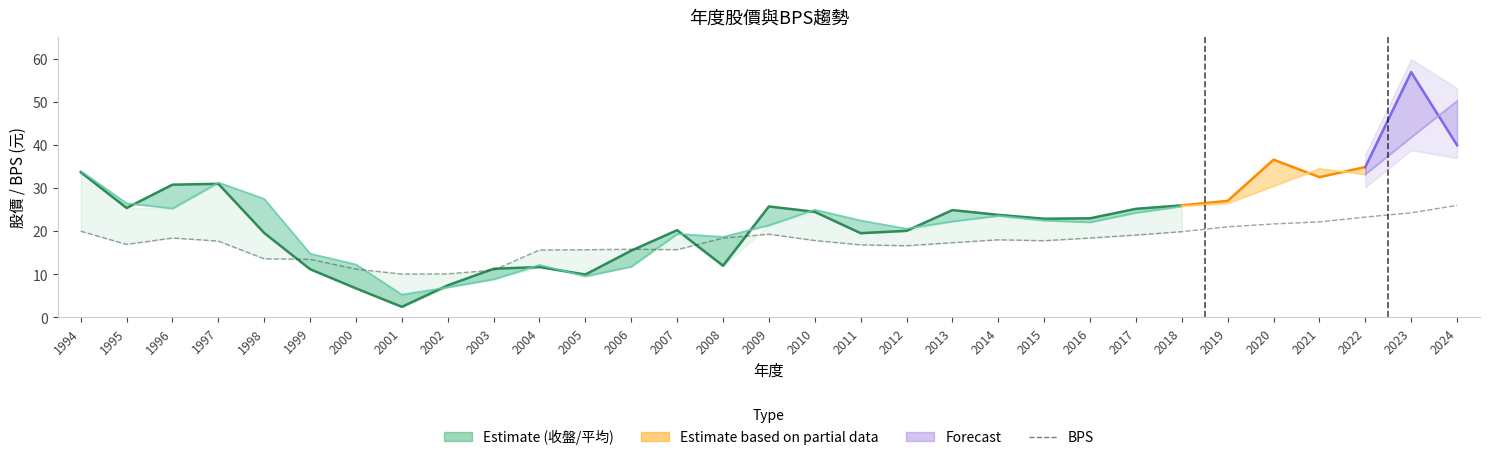

How many times do 年度股價(元)收盤 and BPS cross each other?

6